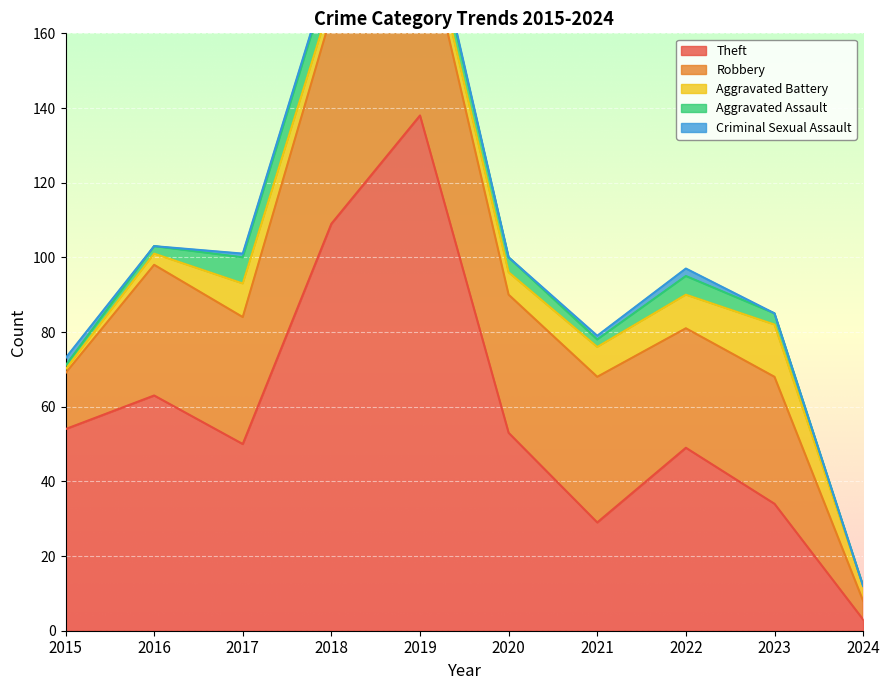

Which series has the largest range (max minus min)?

Theft